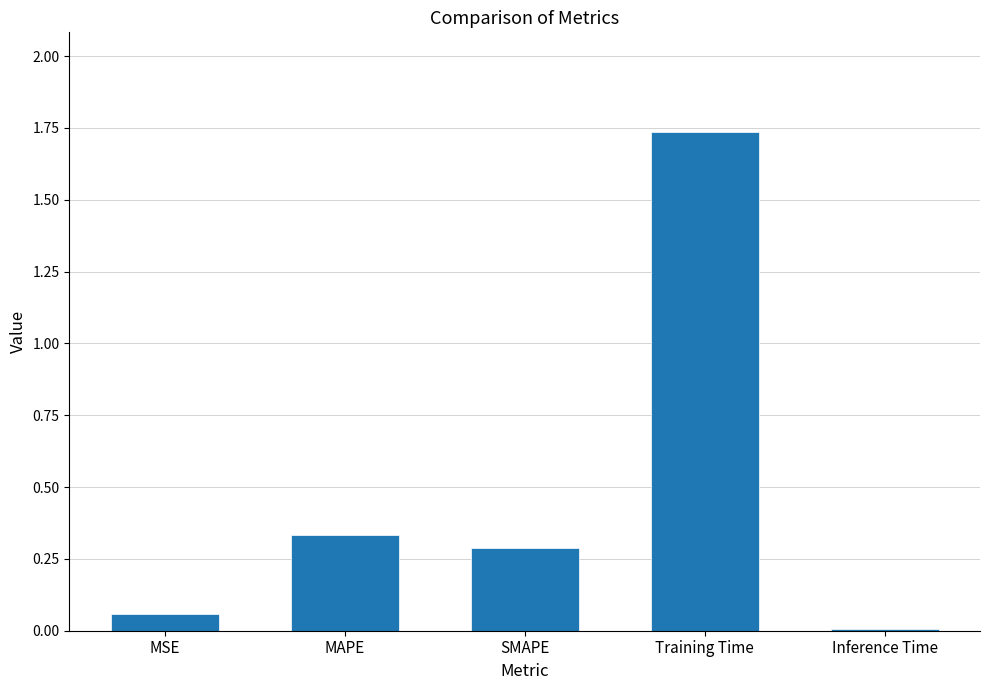

What is the label of the 4th bar from the left?

Training Time